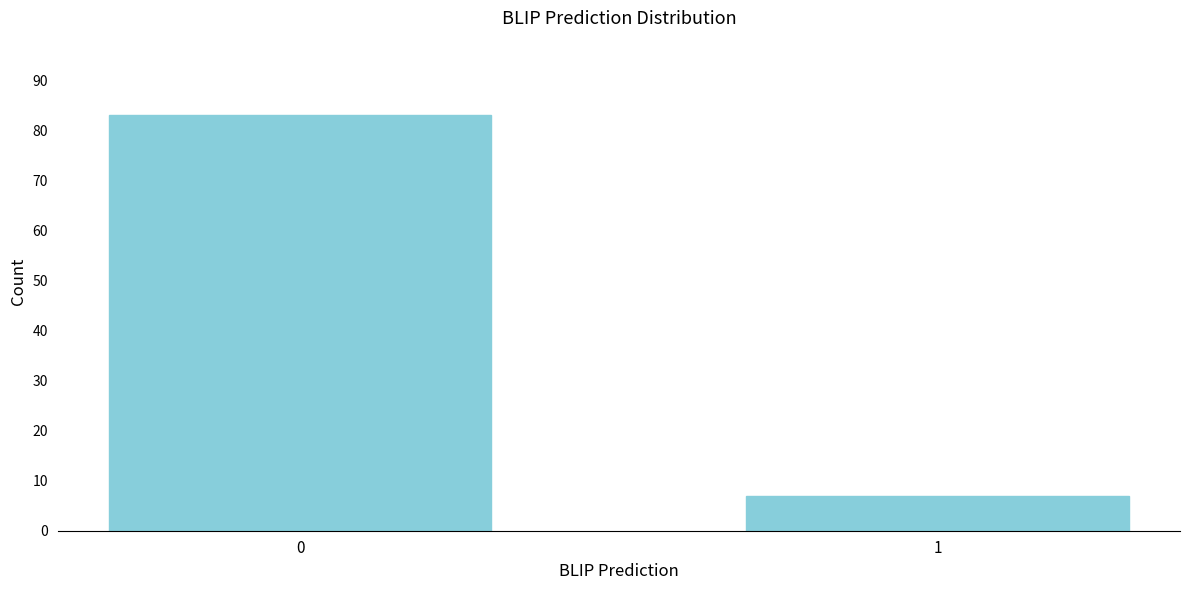

Reading left to right, extract all data points from this chart.

0=83	1=7